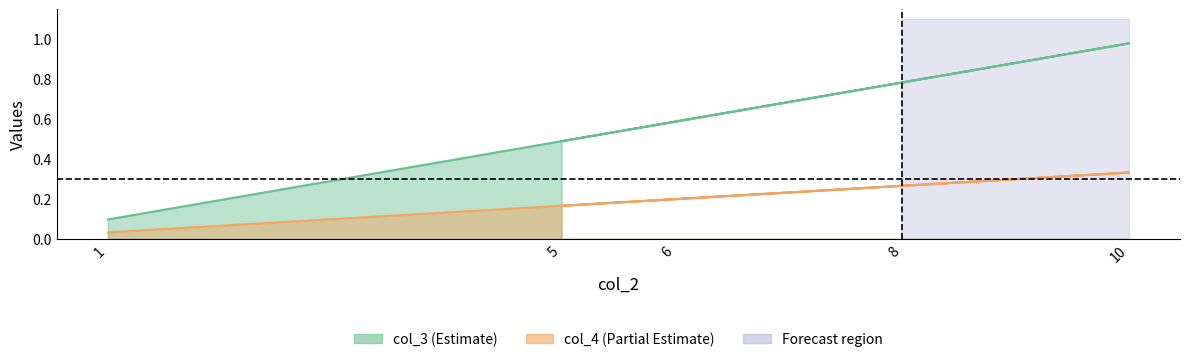

Count the number of categories in the chart.

5